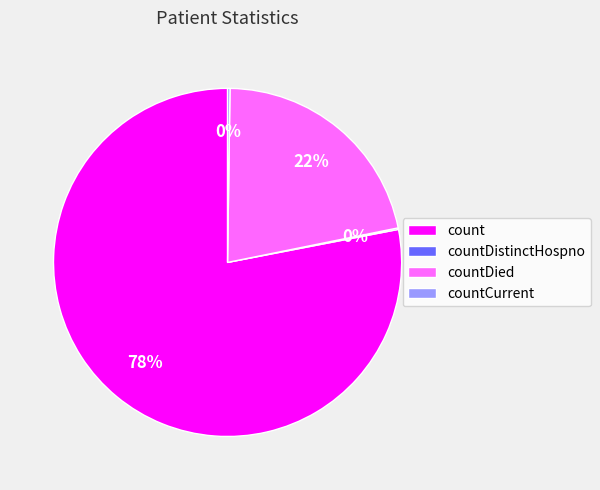

Which category has the biggest portion of the pie?

count